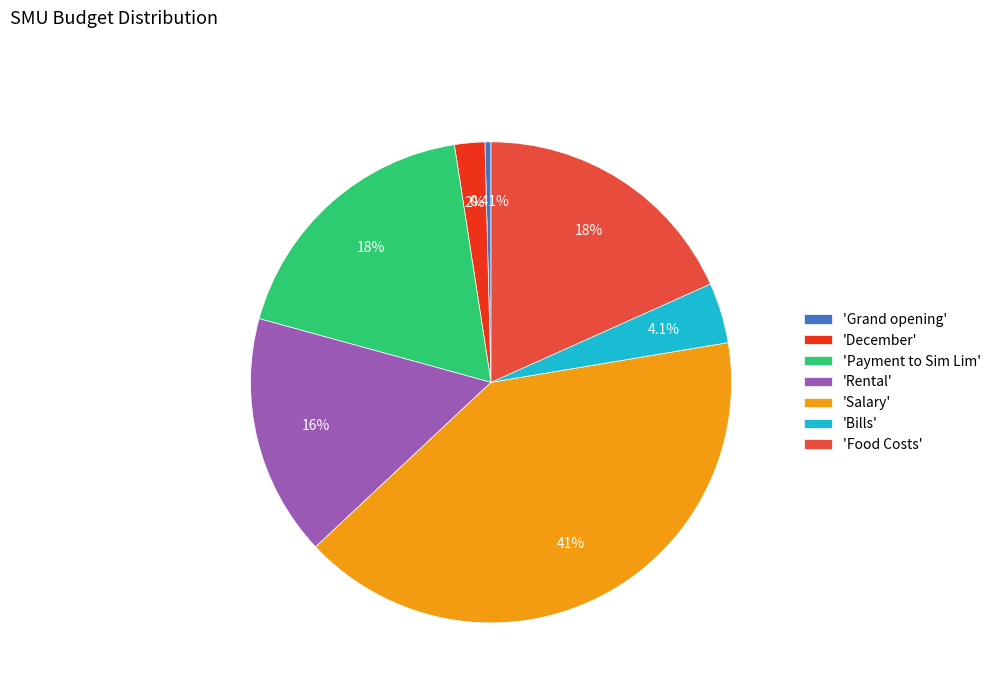

Which category has the biggest portion of the pie?

'Salary'